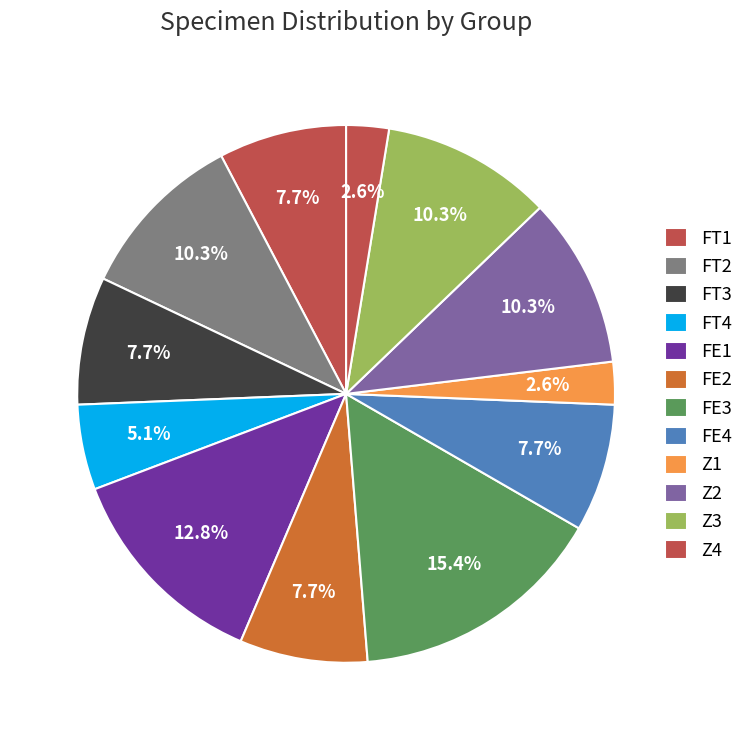

How many slices are in this pie chart?

12